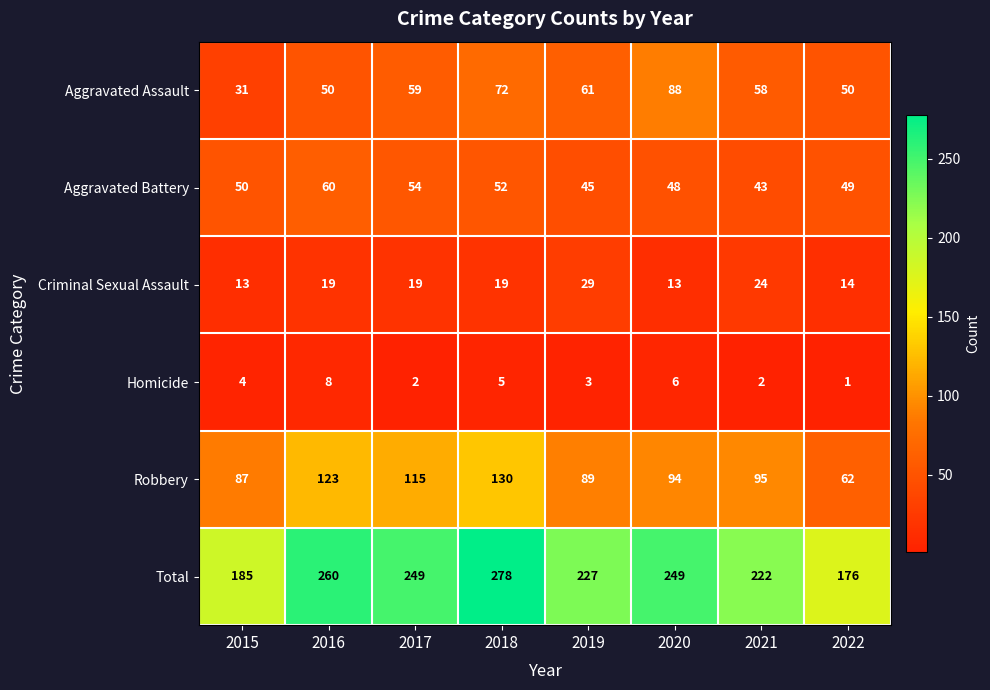

What is the total value across all series at 2016?

520